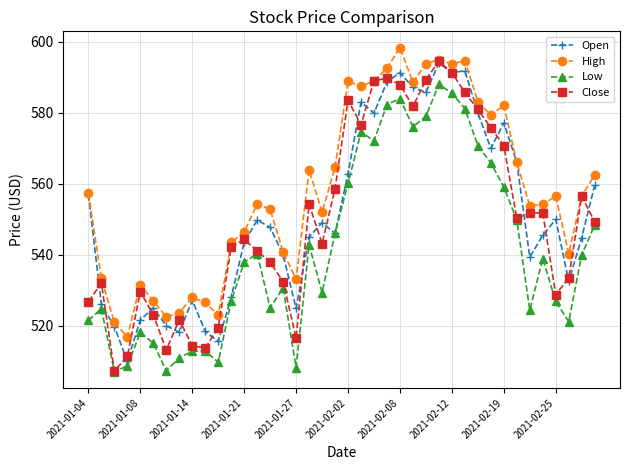

True or false: Open has more than 1 interior local peaks.

True